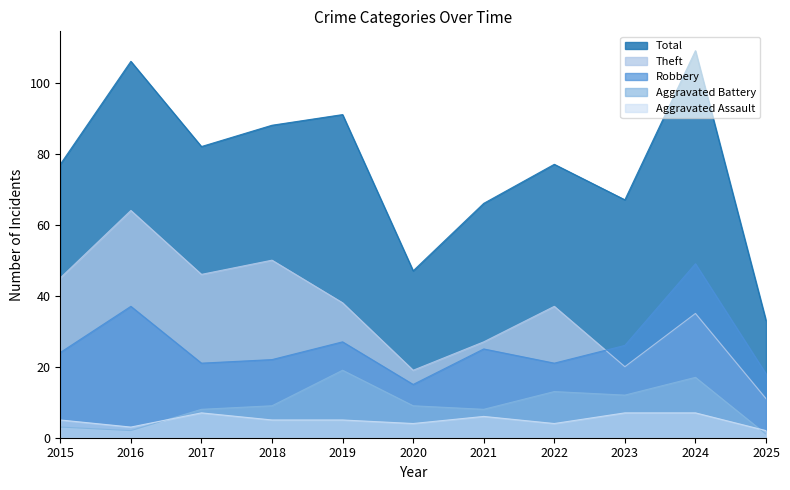

At which category is the sum across all series the highest?

2024